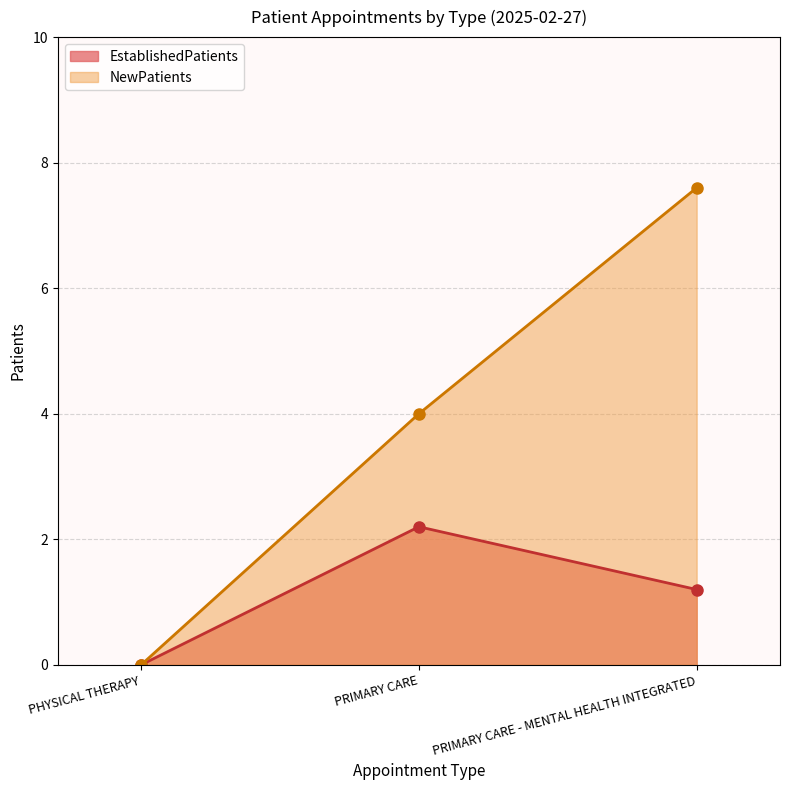

Which category has the lowest value across all series?

PHYSICAL THERAPY